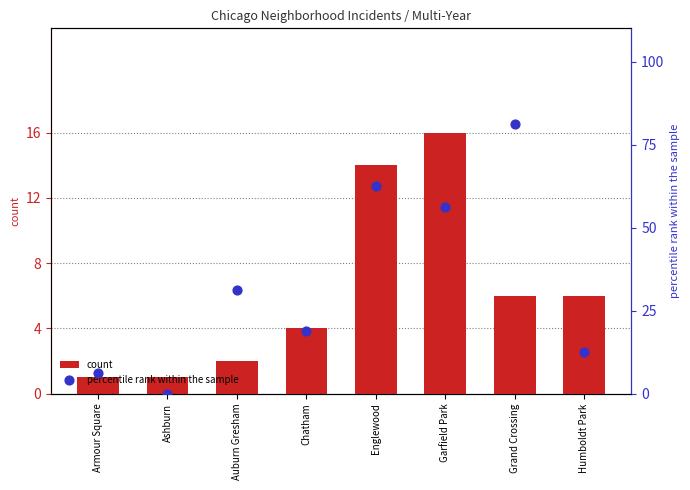

Which series contains the highest Y value?

percentile rank within the sample